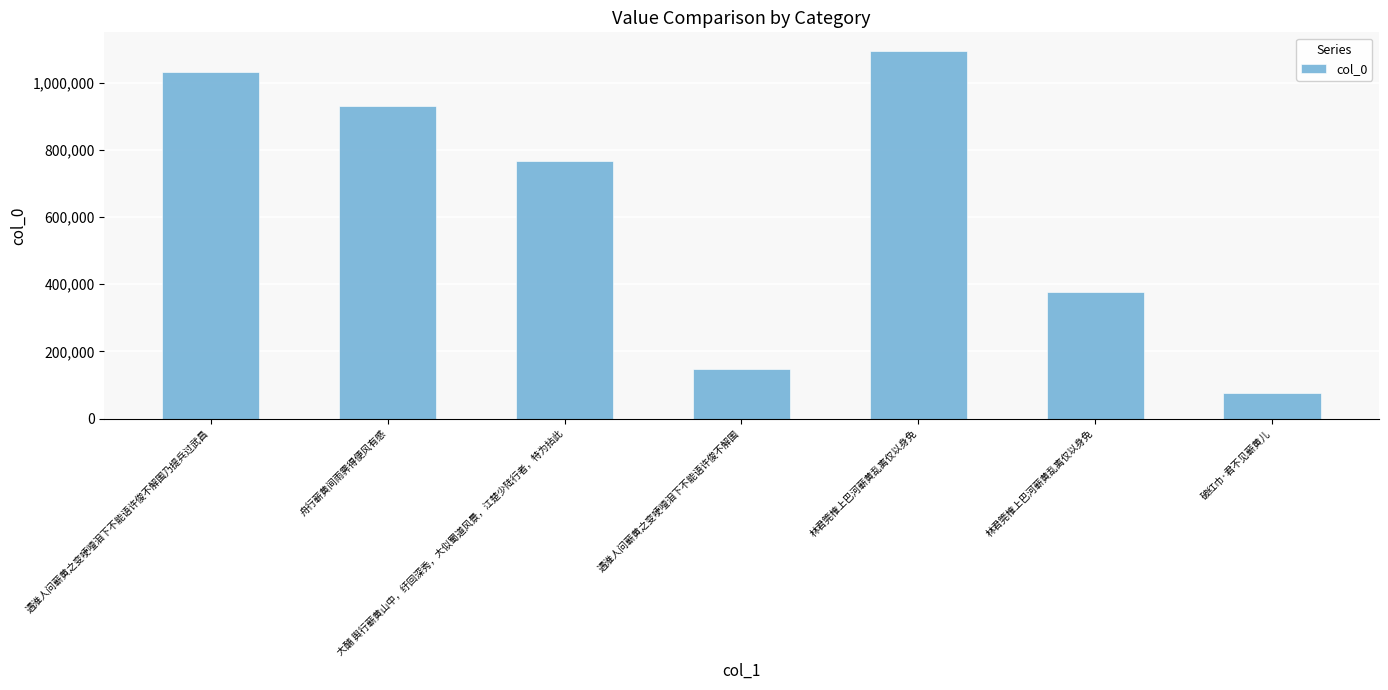

Reading left to right, transcribe all the data shown in this chart.

1033833	931815	766348	147558	1095763	376269	75380